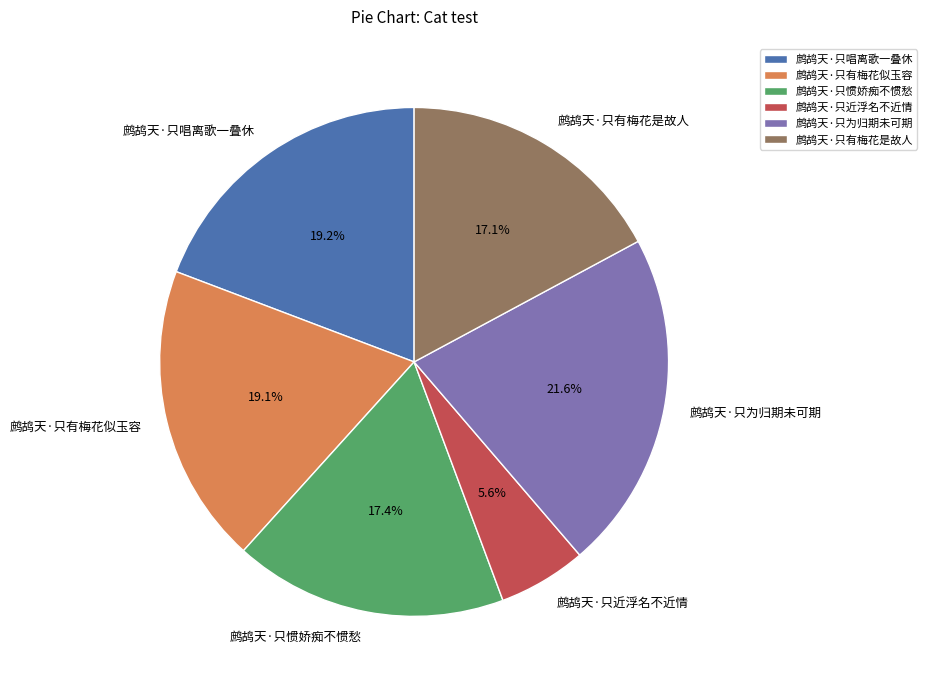

To the nearest percent, what is the combined percentage of 鹧鸪天·只为归期未可期 and 鹧鸪天·只唱离歌一叠休?

41%